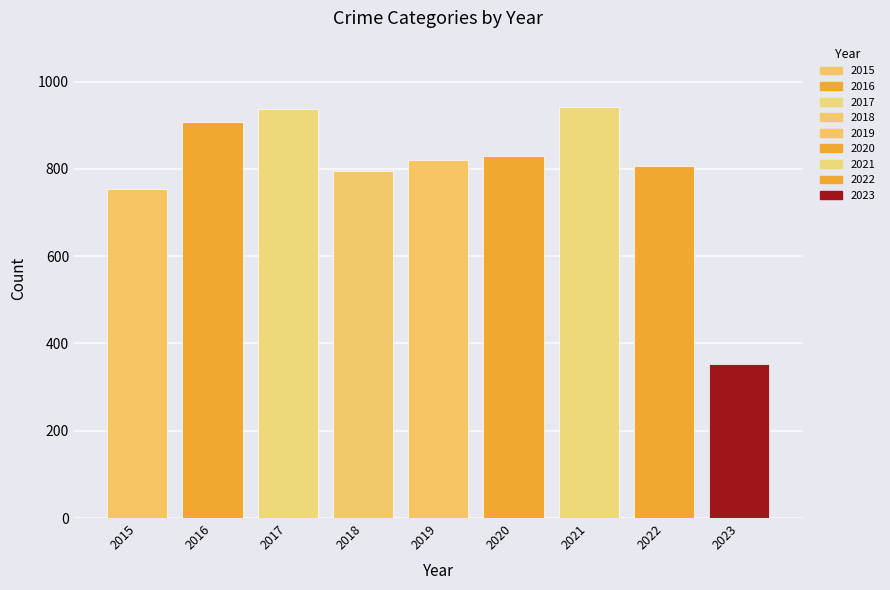

What is the value of the 6th bar from the left?

829